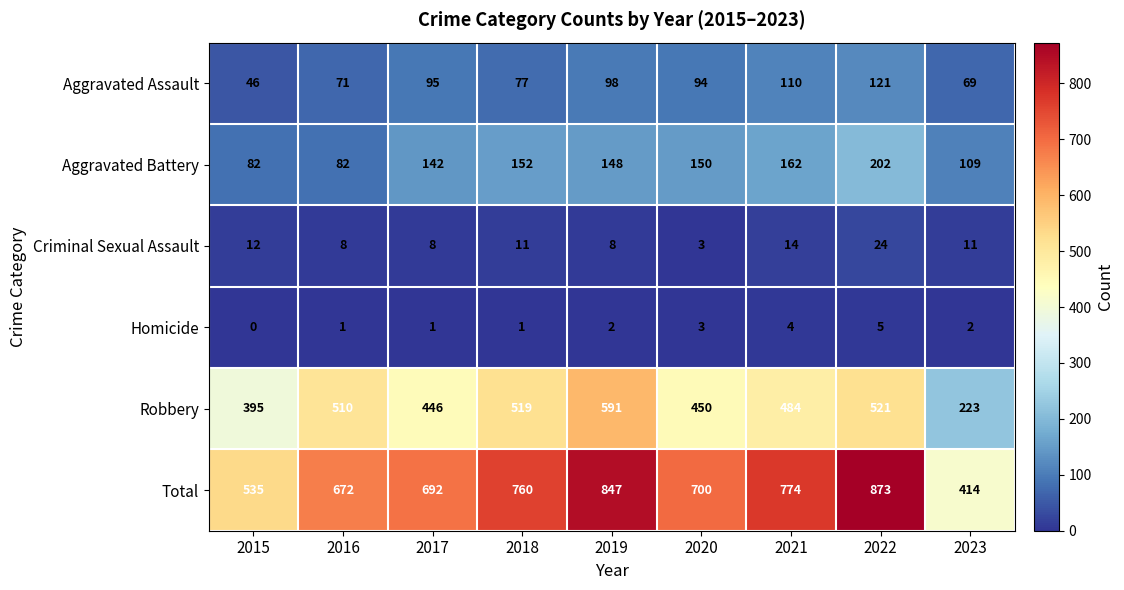

At which category is the sum across all series the highest?

2022